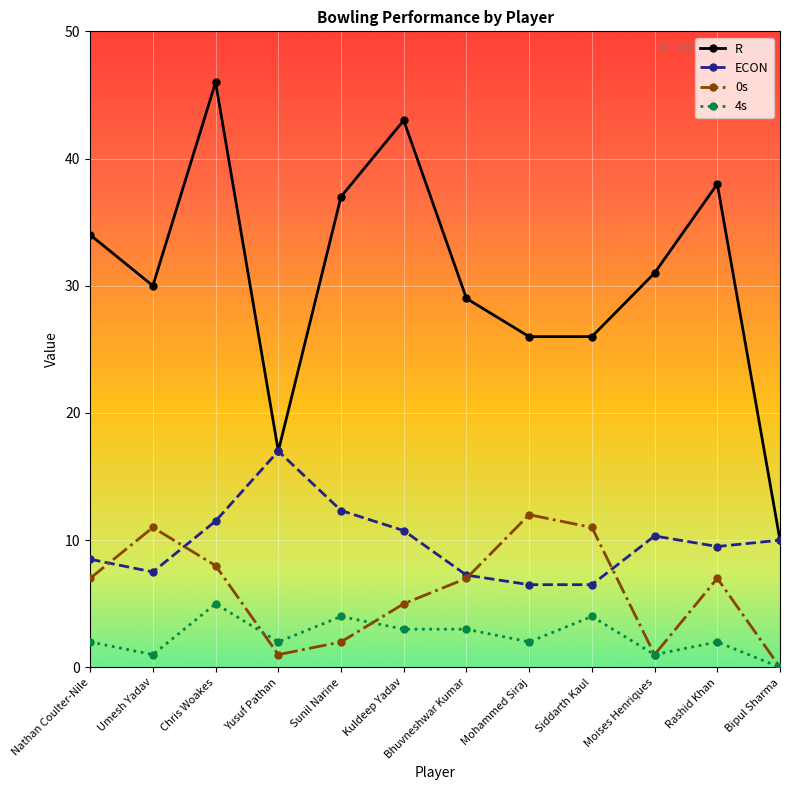

What is the value of the 4s point at the 6th from the left?

3.0